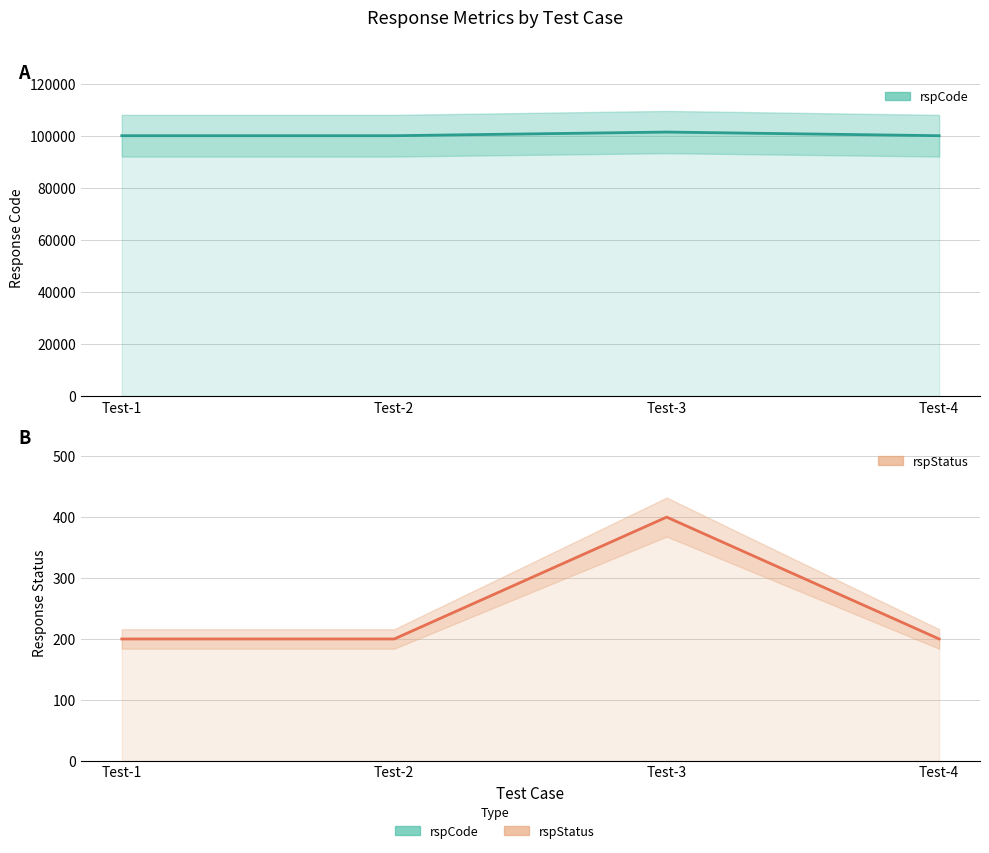

Which series has the largest range (max minus min)?

rspCode